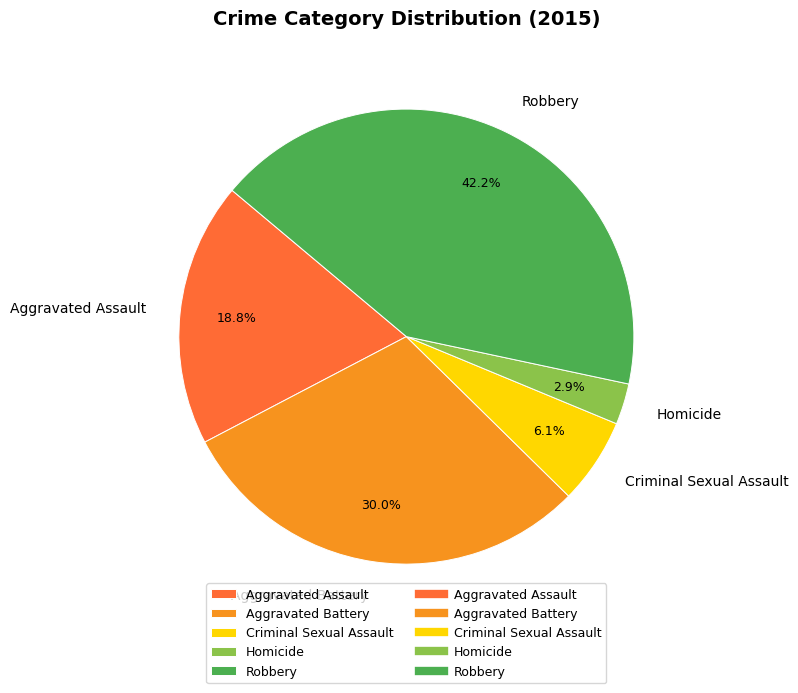

What percentage is the Aggravated Battery slice, to the nearest percent?

30%